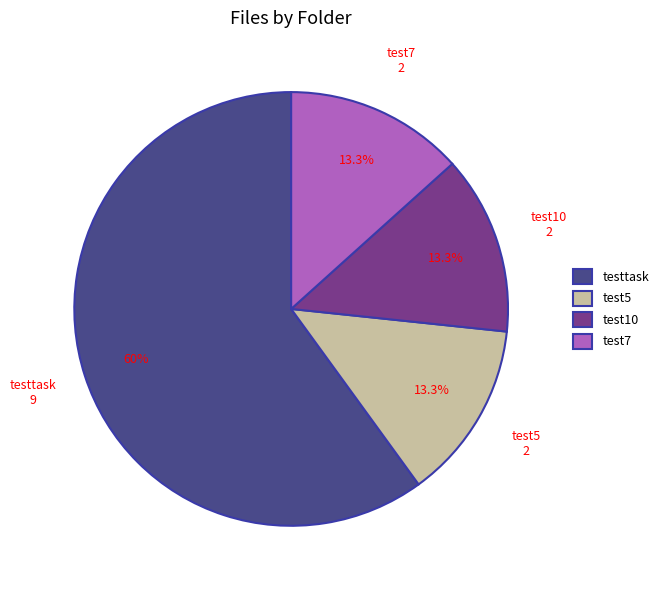

What percentage is NOT represented by test7?

86.7%